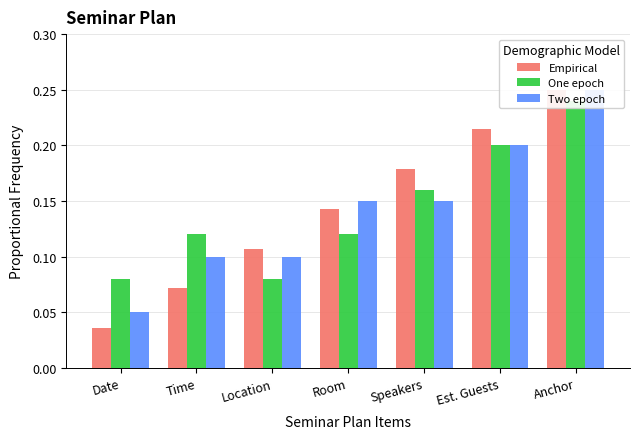

Are the bars grouped side by side (vs. stacked)?

Yes